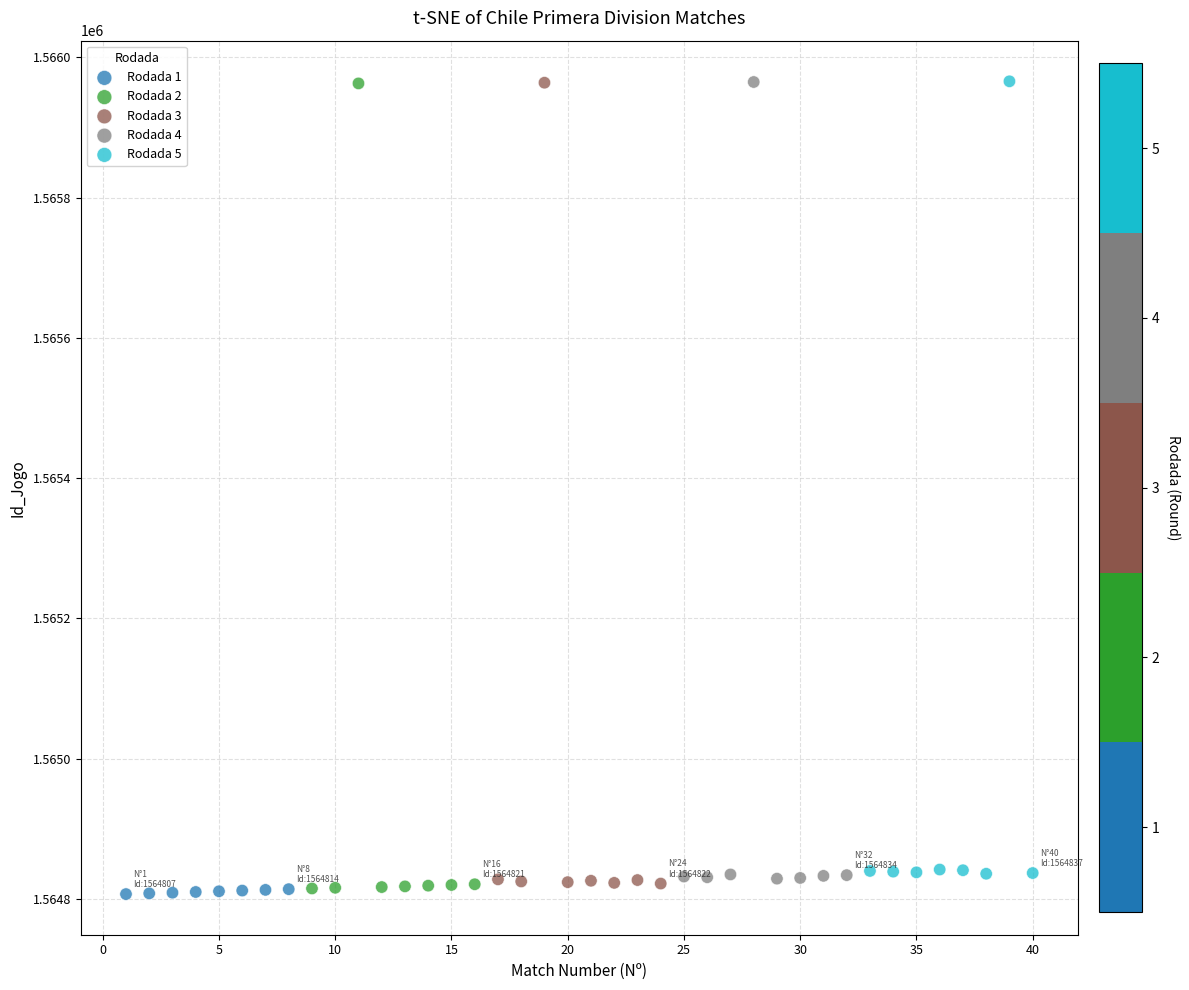

Which series has the largest Y range (max minus min)?

Rodada 2